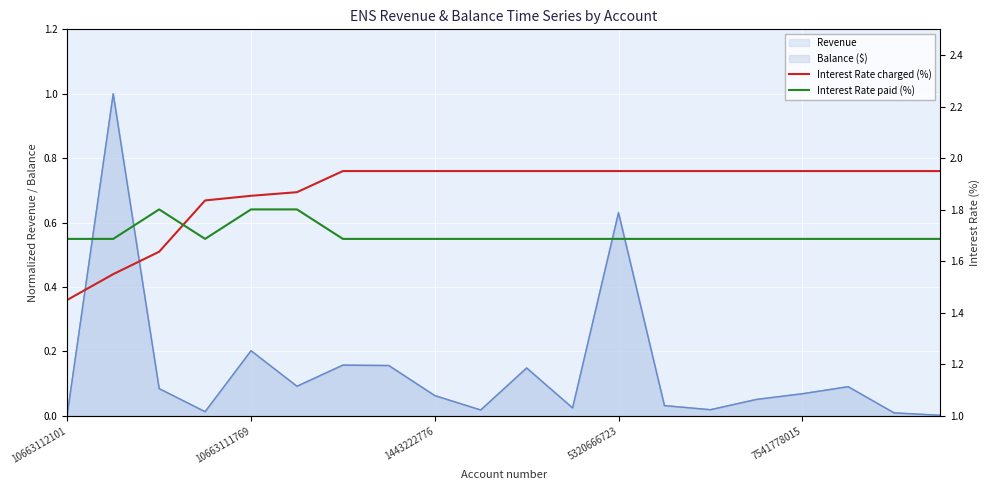

Which series has the largest total across all categories?

Interest Rate charged (%)